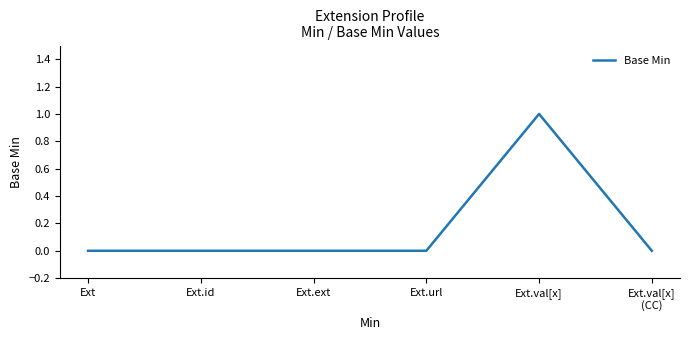

True or false: the data has more than 2 interior local peaks.

False